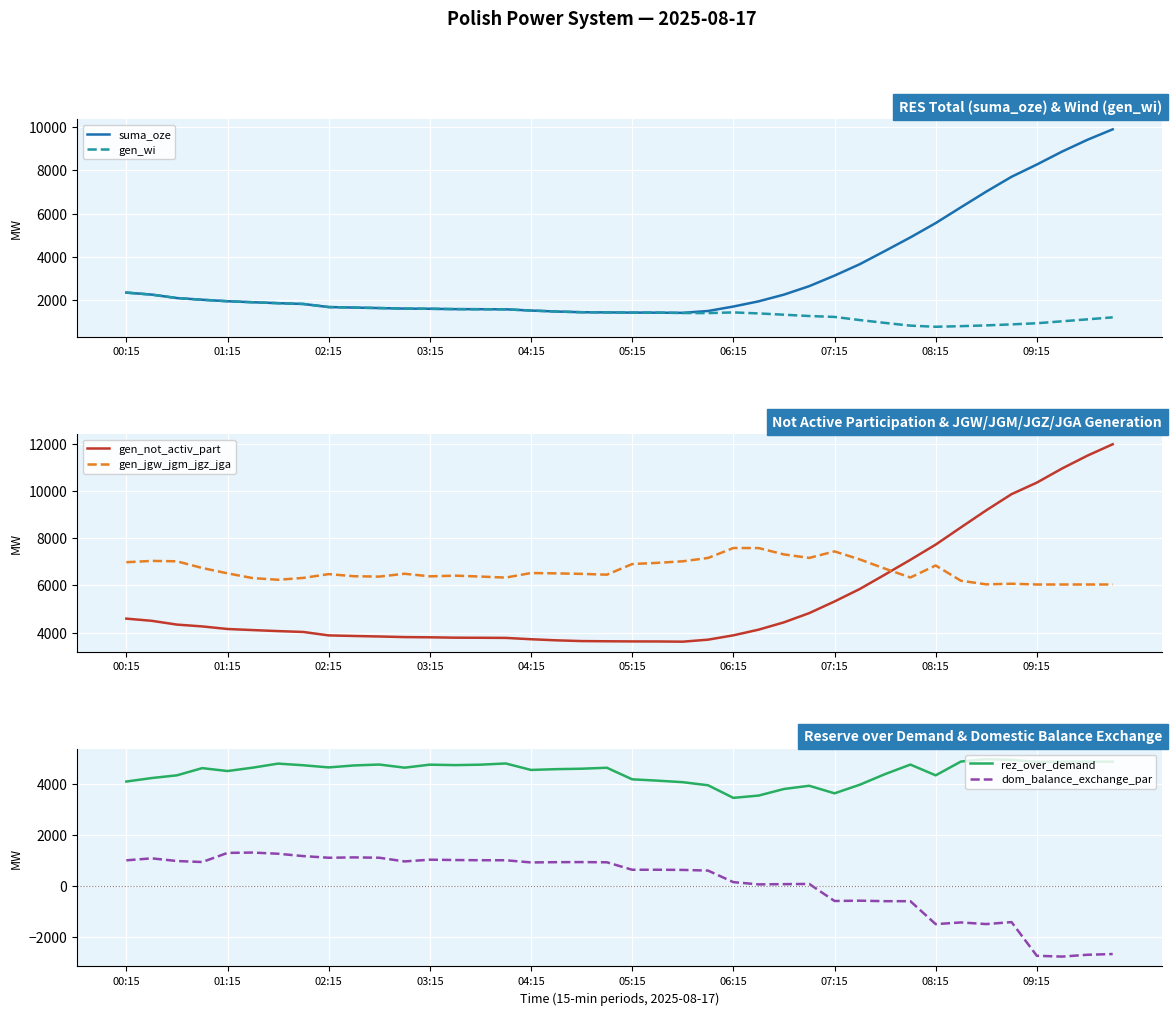

What is the maximum value for gen_jgw_jgm_jgz_jga?

7582